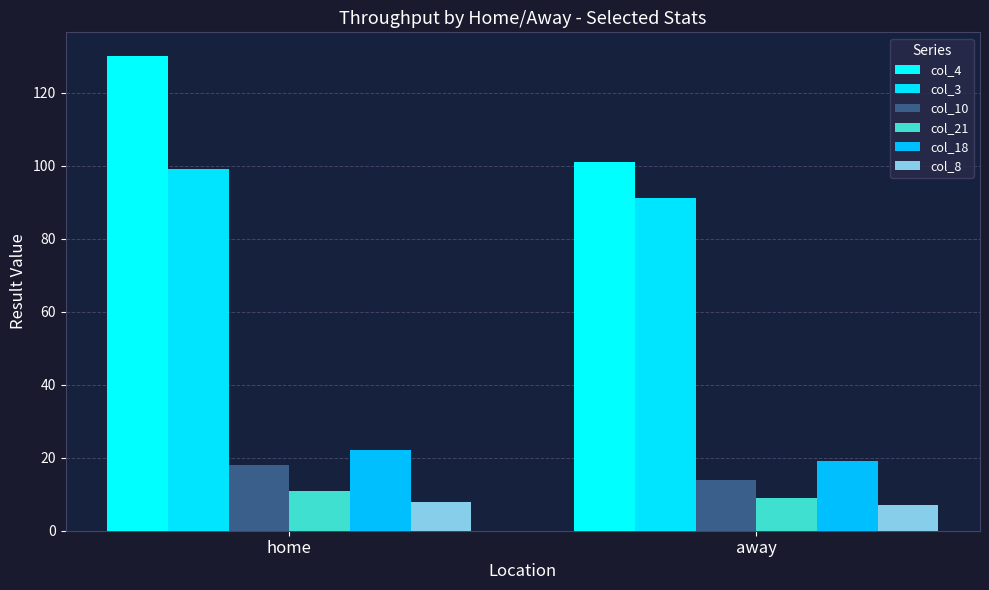

The value of col_10 at home is 18. True or false?

True